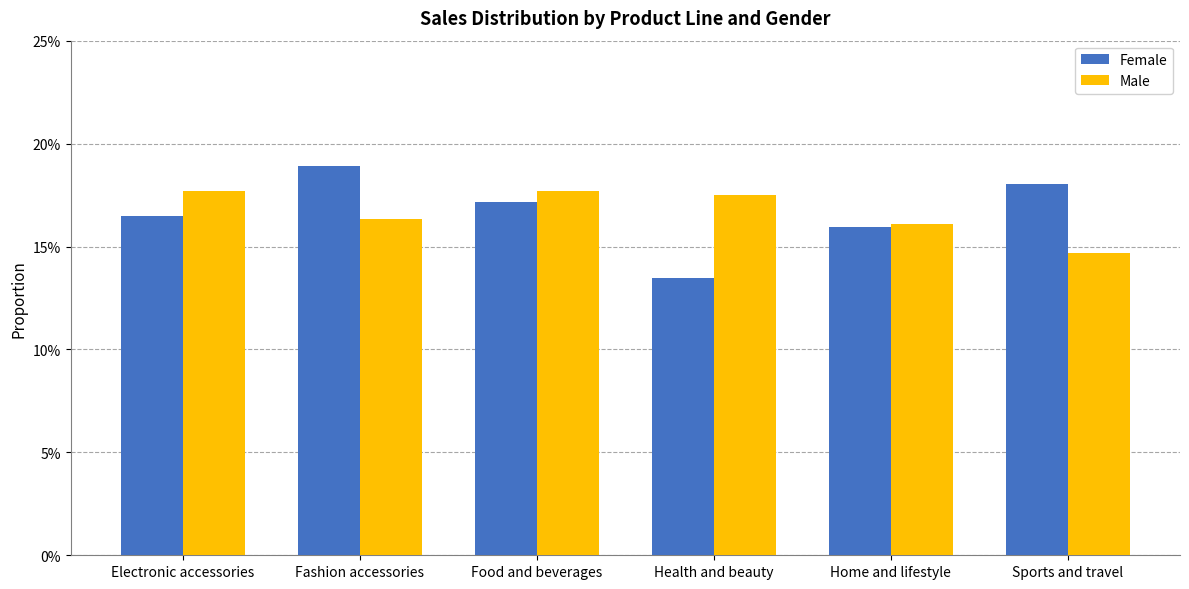

What are all the series names shown in the legend?

Female, Male